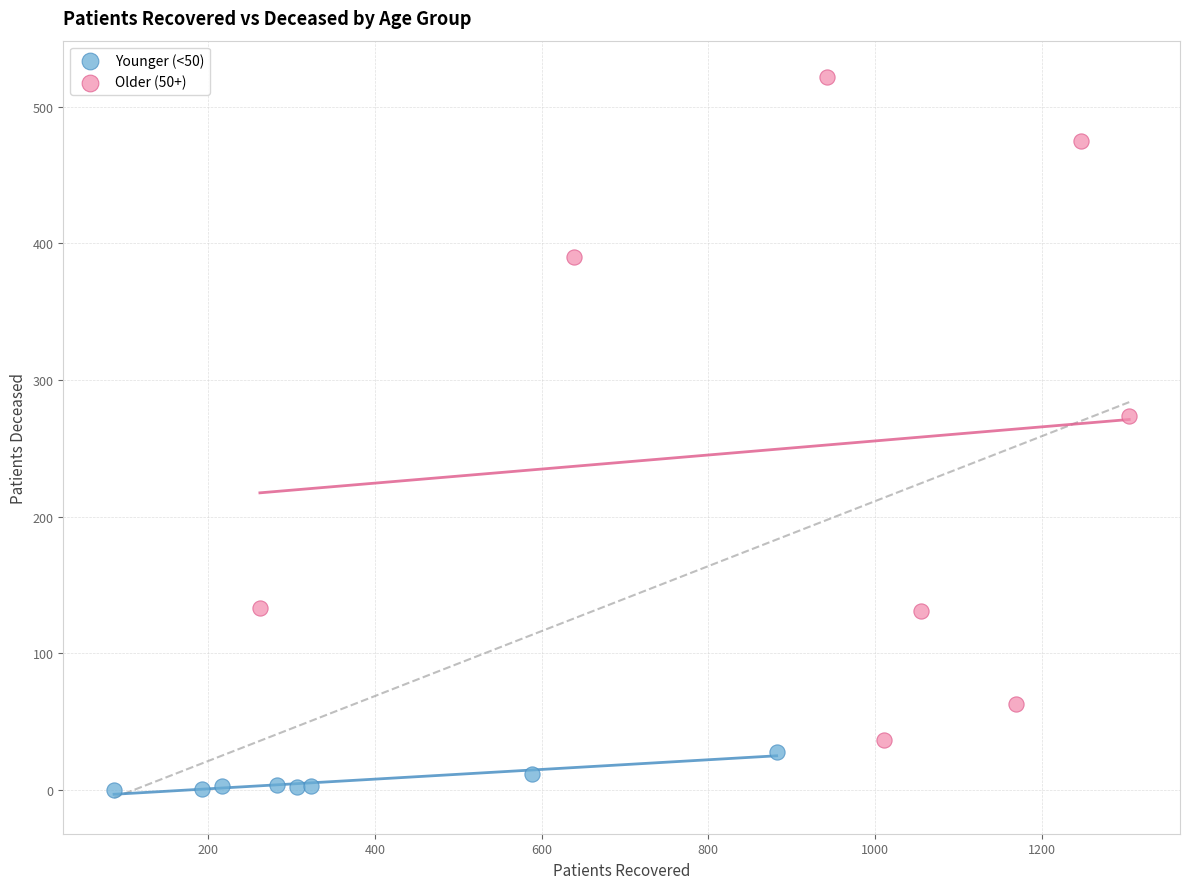

Which series reaches the maximum Y coordinate?

Older (50+)